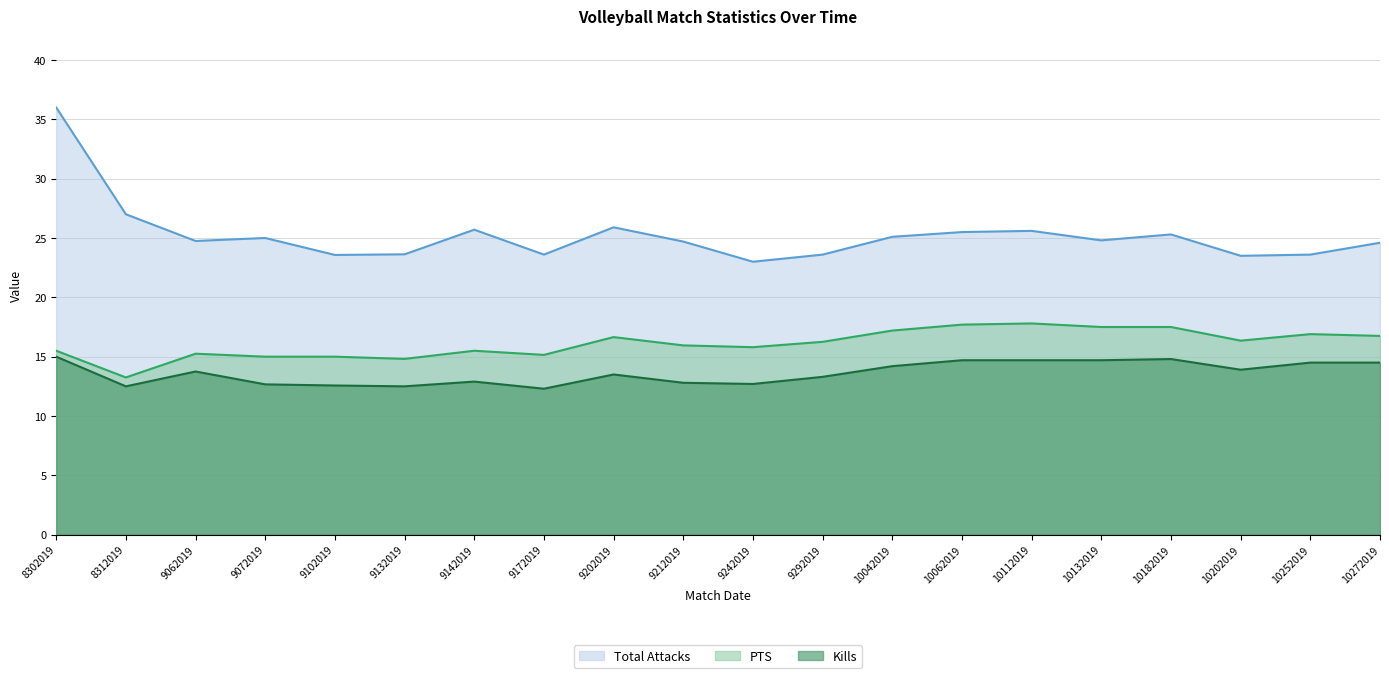

At which category is the sum across all series the highest?

8302019